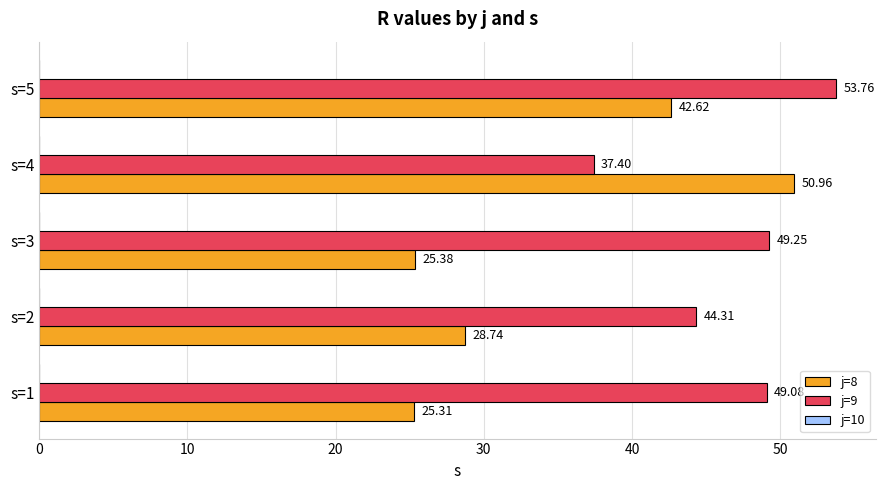

What is the average value of the j=8 series?

34.6